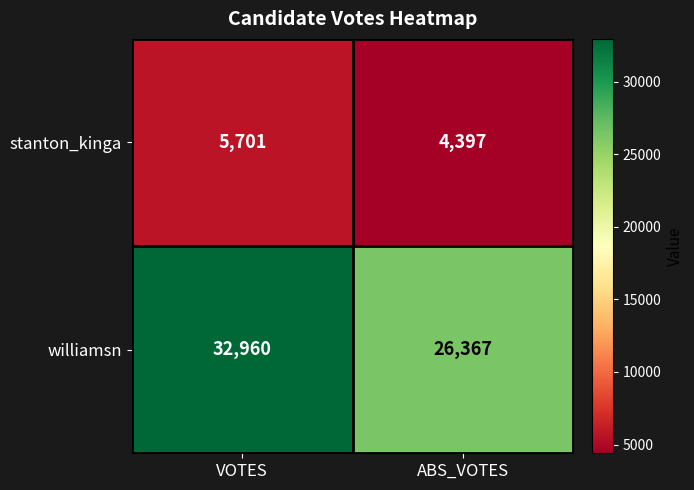

Count the number of data series in this chart.

2